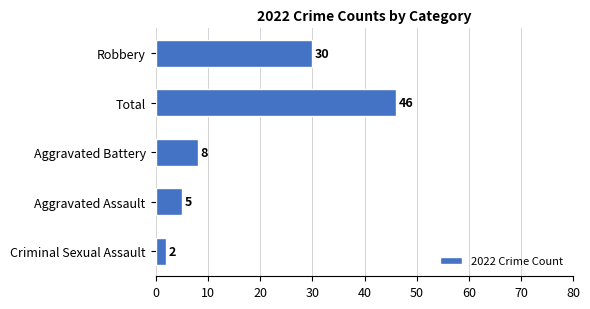

Reading bottom to top, extract all data points from this chart.

Criminal Sexual Assault=2	Aggravated Assault=5	Aggravated Battery=8	Total=46	Robbery=30